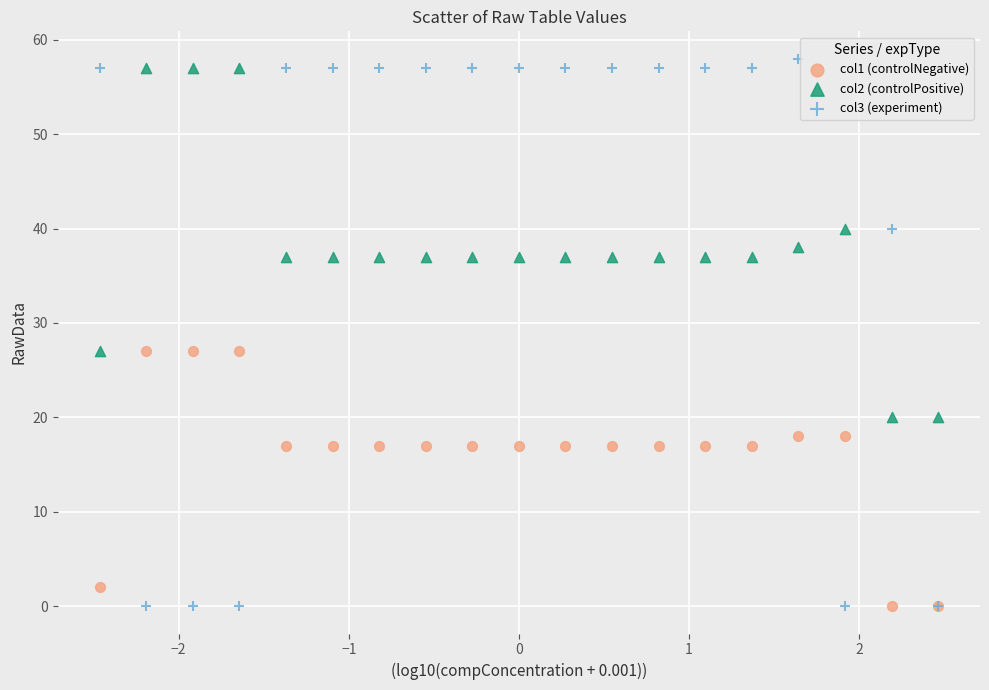

Which series has the widest spread of Y values?

col3 (experiment)